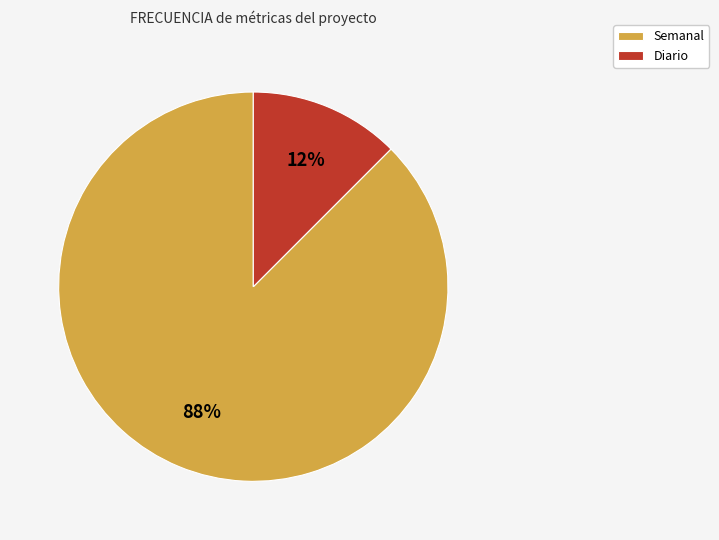

Is it true that Diario is 7% of the pie?

False